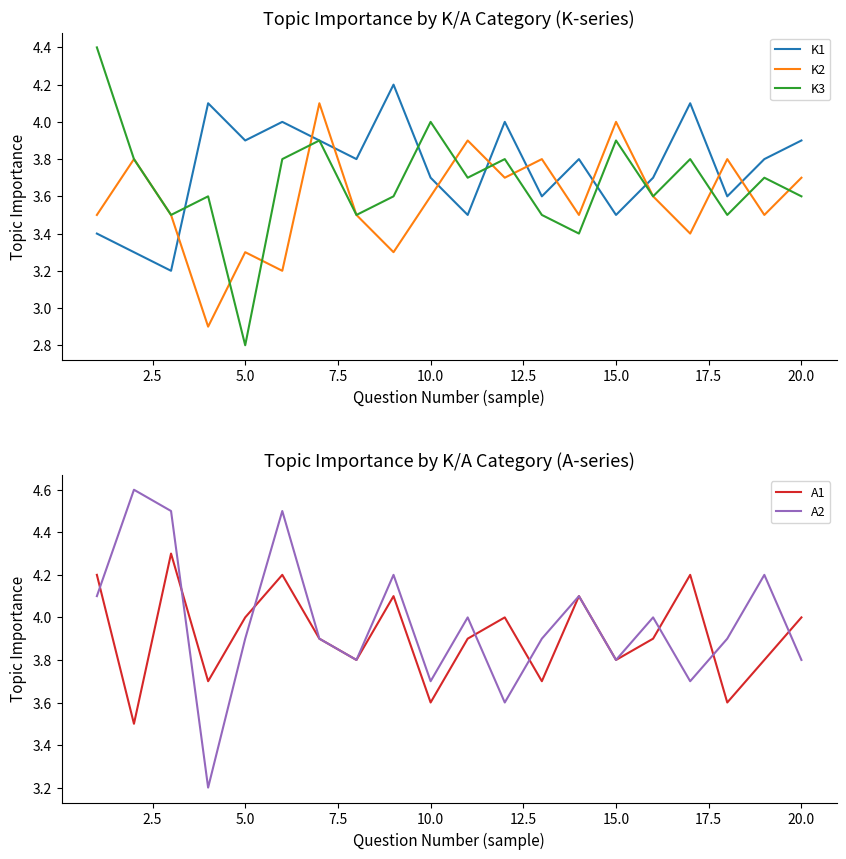

The value of A1 at 20.0 is 4.0. True or false?

True